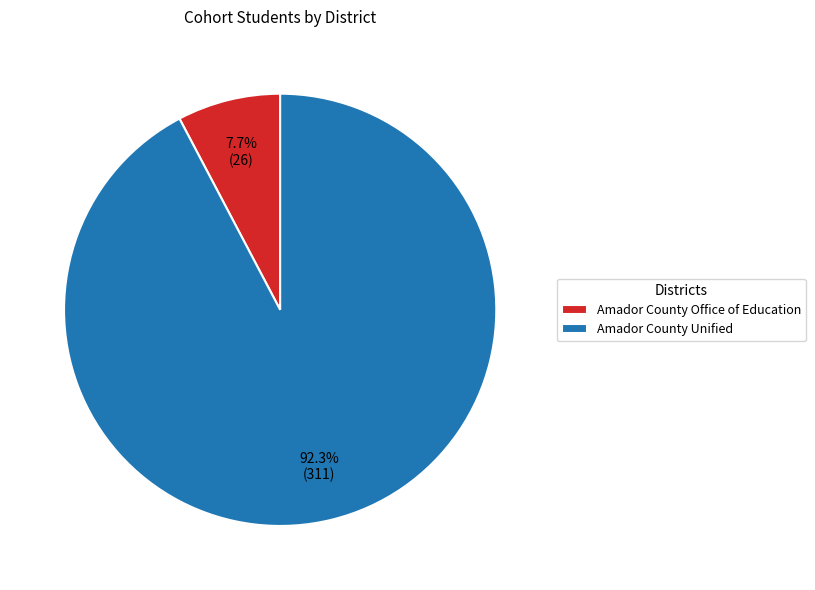

Rank the categories by value from lowest to highest.

Amador County Office of Education, Amador County Unified